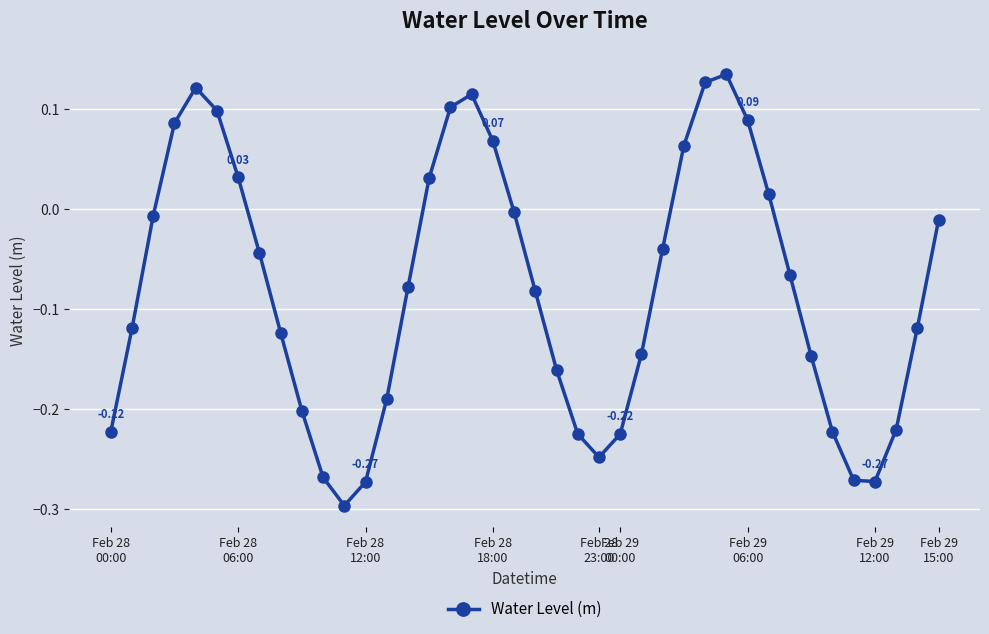

How many values are below 0?

27